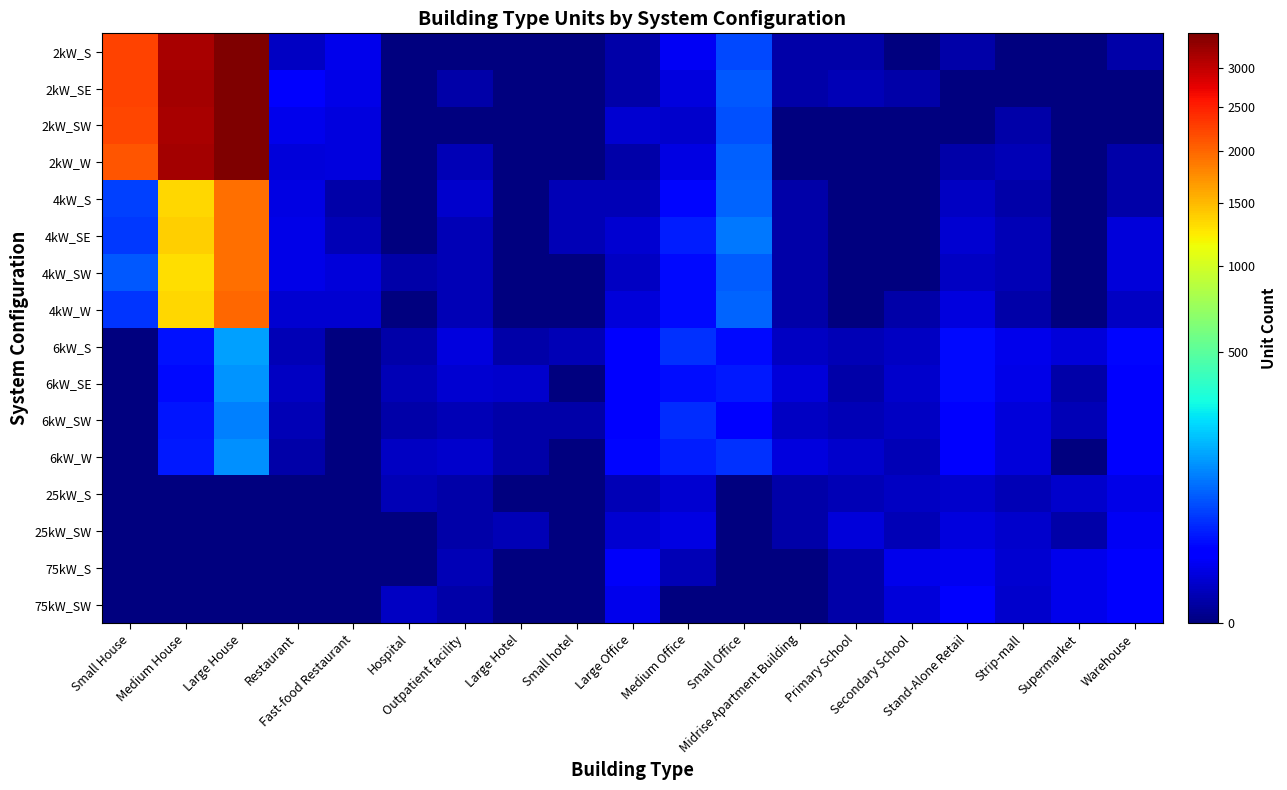

Reading right to left, what are all the values shown in this chart?

2kW_S: Warehouse=1	Supermarket=0	Strip-mall=0	Stand-Alone Retail=1	Secondary School=0	Primary School=1	Midrise Apartment Building=1	Small Office=61	Medium Office=12	Large Office=1	Small hotel=0	Large Hotel=0	Outpatient facility=0	Hospital=0	Fast-food Restaurant=10	Restaurant=3	Large House=3483	Medium House=3194	Small House=2257
2kW_SE: Warehouse=0	Supermarket=0	Strip-mall=0	Stand-Alone Retail=0	Secondary School=1	Primary School=2	Midrise Apartment Building=1	Small Office=74	Medium Office=7	Large Office=1	Small hotel=0	Large Hotel=0	Outpatient facility=1	Hospital=0	Fast-food Restaurant=9	Restaurant=14	Large House=3476	Medium House=3213	Small House=2246
2kW_SW: Warehouse=0	Supermarket=0	Strip-mall=1	Stand-Alone Retail=0	Secondary School=0	Primary School=0	Midrise Apartment Building=0	Small Office=67	Medium Office=4	Large Office=5	Small hotel=0	Large Hotel=0	Outpatient facility=0	Hospital=0	Fast-food Restaurant=7	Restaurant=10	Large House=3474	Medium House=3189	Small House=2213
2kW_W: Warehouse=1	Supermarket=0	Strip-mall=2	Stand-Alone Retail=1	Secondary School=0	Primary School=0	Midrise Apartment Building=0	Small Office=81	Medium Office=8	Large Office=1	Small hotel=0	Large Hotel=0	Outpatient facility=2	Hospital=0	Fast-food Restaurant=7	Restaurant=6	Large House=3497	Medium House=3229	Small House=2124
4kW_S: Warehouse=1	Supermarket=0	Strip-mall=1	Stand-Alone Retail=3	Secondary School=0	Primary School=0	Midrise Apartment Building=1	Small Office=84	Medium Office=22	Large Office=2	Small hotel=2	Large Hotel=0	Outpatient facility=4	Hospital=0	Fast-food Restaurant=1	Restaurant=8	Large House=1952	Medium House=1347	Small House=56
4kW_SE: Warehouse=6	Supermarket=0	Strip-mall=2	Stand-Alone Retail=5	Secondary School=0	Primary School=0	Midrise Apartment Building=1	Small Office=102	Medium Office=33	Large Office=5	Small hotel=2	Large Hotel=0	Outpatient facility=2	Hospital=0	Fast-food Restaurant=2	Restaurant=9	Large House=1954	Medium House=1386	Small House=48
4kW_SW: Warehouse=6	Supermarket=0	Strip-mall=2	Stand-Alone Retail=3	Secondary School=0	Primary School=0	Midrise Apartment Building=1	Small Office=78	Medium Office=23	Large Office=3	Small hotel=0	Large Hotel=0	Outpatient facility=2	Hospital=1	Fast-food Restaurant=6	Restaurant=9	Large House=1956	Medium House=1308	Small House=74
4kW_W: Warehouse=3	Supermarket=0	Strip-mall=1	Stand-Alone Retail=7	Secondary School=1	Primary School=0	Midrise Apartment Building=1	Small Office=83	Medium Office=24	Large Office=6	Small hotel=0	Large Hotel=0	Outpatient facility=2	Hospital=0	Fast-food Restaurant=5	Restaurant=5	Large House=1990	Medium House=1348	Small House=47
6kW_S: Warehouse=21	Supermarket=6	Strip-mall=10	Stand-Alone Retail=24	Secondary School=3	Primary School=2	Midrise Apartment Building=3	Small Office=24	Medium Office=45	Large Office=19	Small hotel=2	Large Hotel=1	Outpatient facility=7	Hospital=1	Fast-food Restaurant=0	Restaurant=2	Large House=148	Medium House=27	Small House=0
6kW_SE: Warehouse=18	Supermarket=1	Strip-mall=9	Stand-Alone Retail=23	Secondary School=4	Primary School=1	Midrise Apartment Building=6	Small Office=31	Medium Office=25	Large Office=20	Small hotel=0	Large Hotel=4	Outpatient facility=5	Hospital=2	Fast-food Restaurant=0	Restaurant=3	Large House=136	Medium House=24	Small House=0
6kW_SW: Warehouse=19	Supermarket=2	Strip-mall=6	Stand-Alone Retail=17	Secondary School=3	Primary School=2	Midrise Apartment Building=3	Small Office=20	Medium Office=41	Large Office=16	Small hotel=1	Large Hotel=1	Outpatient facility=2	Hospital=1	Fast-food Restaurant=0	Restaurant=2	Large House=111	Medium House=29	Small House=0
6kW_W: Warehouse=19	Supermarket=0	Strip-mall=6	Stand-Alone Retail=17	Secondary School=2	Primary School=4	Midrise Apartment Building=7	Small Office=44	Medium Office=33	Large Office=21	Small hotel=0	Large Hotel=1	Outpatient facility=4	Hospital=3	Fast-food Restaurant=0	Restaurant=1	Large House=131	Medium House=31	Small House=0
25kW_S: Warehouse=9	Supermarket=4	Strip-mall=2	Stand-Alone Retail=4	Secondary School=3	Primary School=2	Midrise Apartment Building=1	Small Office=0	Medium Office=5	Large Office=2	Small hotel=0	Large Hotel=0	Outpatient facility=1	Hospital=2	Fast-food Restaurant=0	Restaurant=0	Large House=0	Medium House=0	Small House=0
25kW_SW: Warehouse=12	Supermarket=1	Strip-mall=4	Stand-Alone Retail=7	Secondary School=2	Primary School=6	Midrise Apartment Building=1	Small Office=0	Medium Office=8	Large Office=5	Small hotel=0	Large Hotel=2	Outpatient facility=1	Hospital=0	Fast-food Restaurant=0	Restaurant=0	Large House=0	Medium House=0	Small House=0
75kW_S: Warehouse=19	Supermarket=10	Strip-mall=5	Stand-Alone Retail=11	Secondary School=10	Primary School=1	Midrise Apartment Building=0	Small Office=0	Medium Office=2	Large Office=13	Small hotel=0	Large Hotel=0	Outpatient facility=2	Hospital=0	Fast-food Restaurant=0	Restaurant=0	Large House=0	Medium House=0	Small House=0
75kW_SW: Warehouse=20	Supermarket=10	Strip-mall=4	Stand-Alone Retail=19	Secondary School=6	Primary School=1	Midrise Apartment Building=0	Small Office=0	Medium Office=0	Large Office=10	Small hotel=0	Large Hotel=0	Outpatient facility=1	Hospital=3	Fast-food Restaurant=0	Restaurant=0	Large House=0	Medium House=0	Small House=0